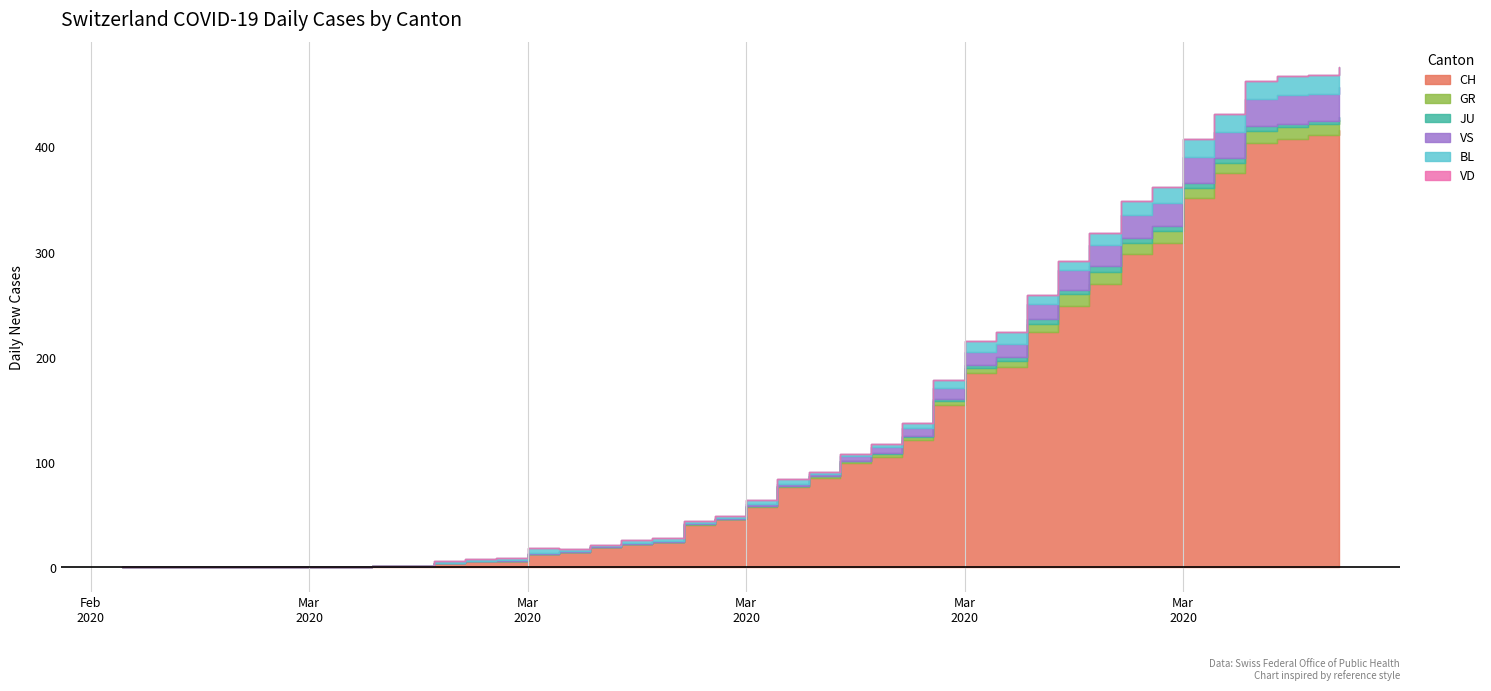

How many data points does each series have?

40